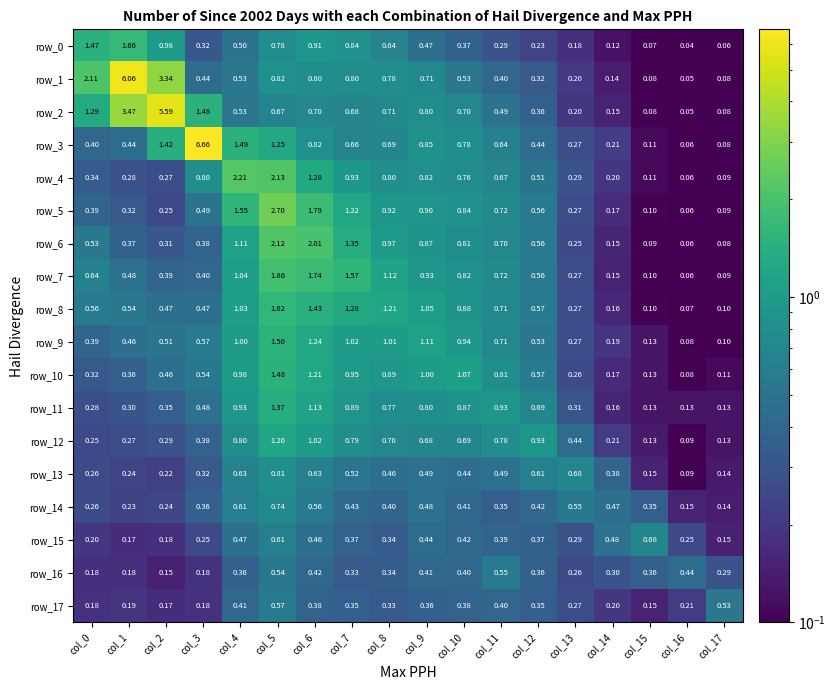

The row_0 series shows 0.1 at col_14. True or false?

True